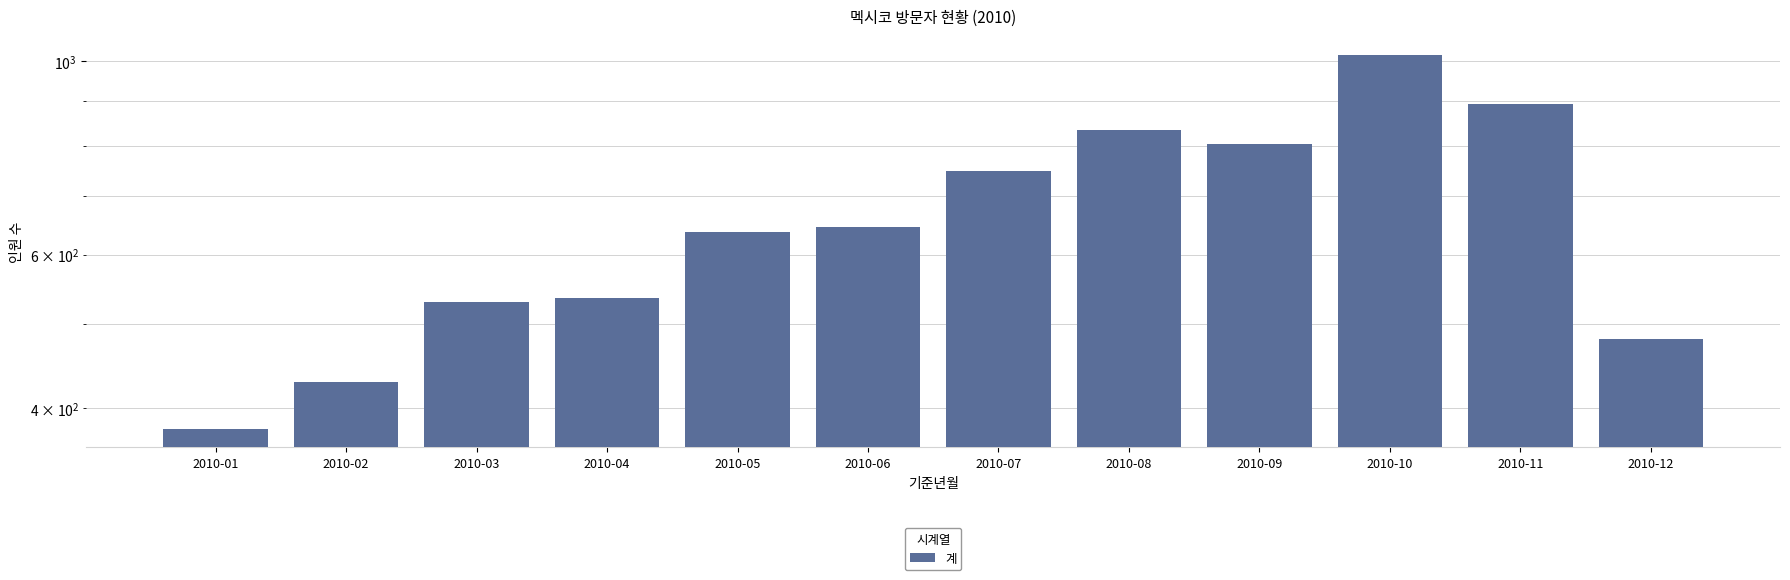

What is the average value?

661